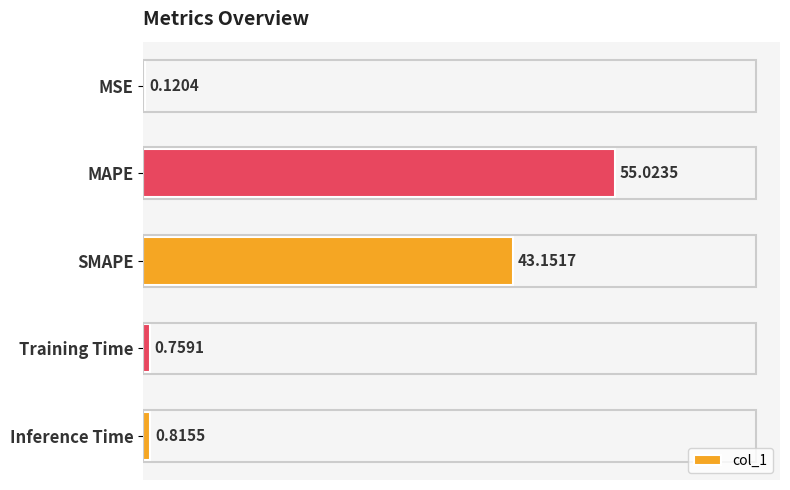

Which category has the highest value across all series?

MAPE